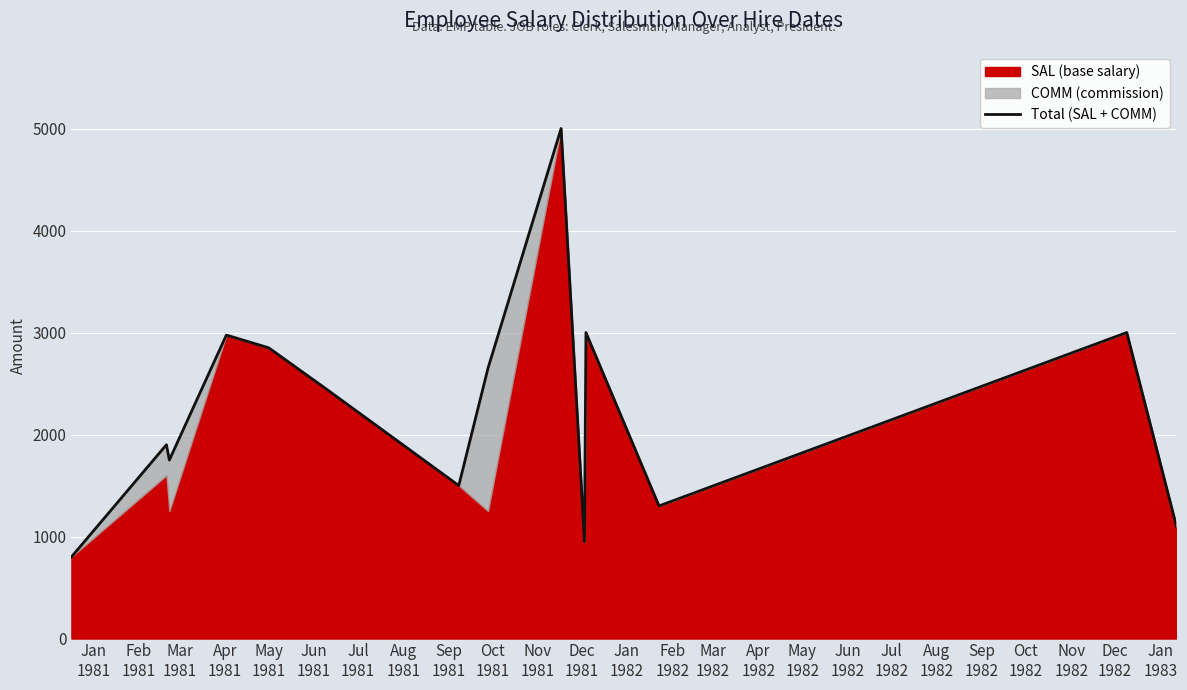

Is it true that the value at Sep
1981 is 6963?

False